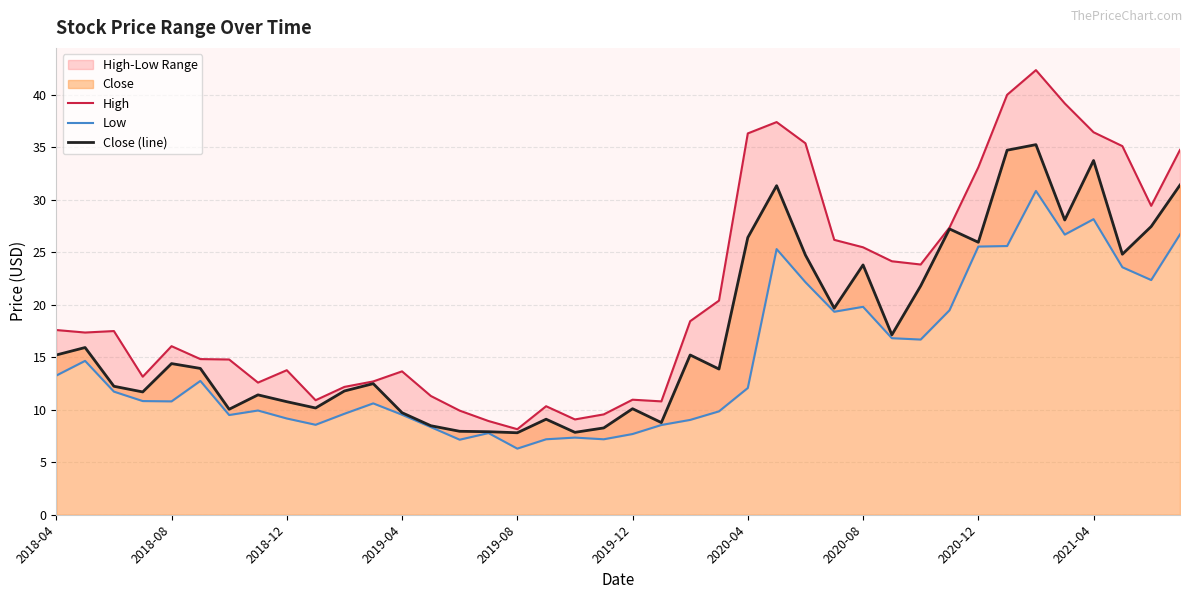

True or false: High and Low cross at least once.

False